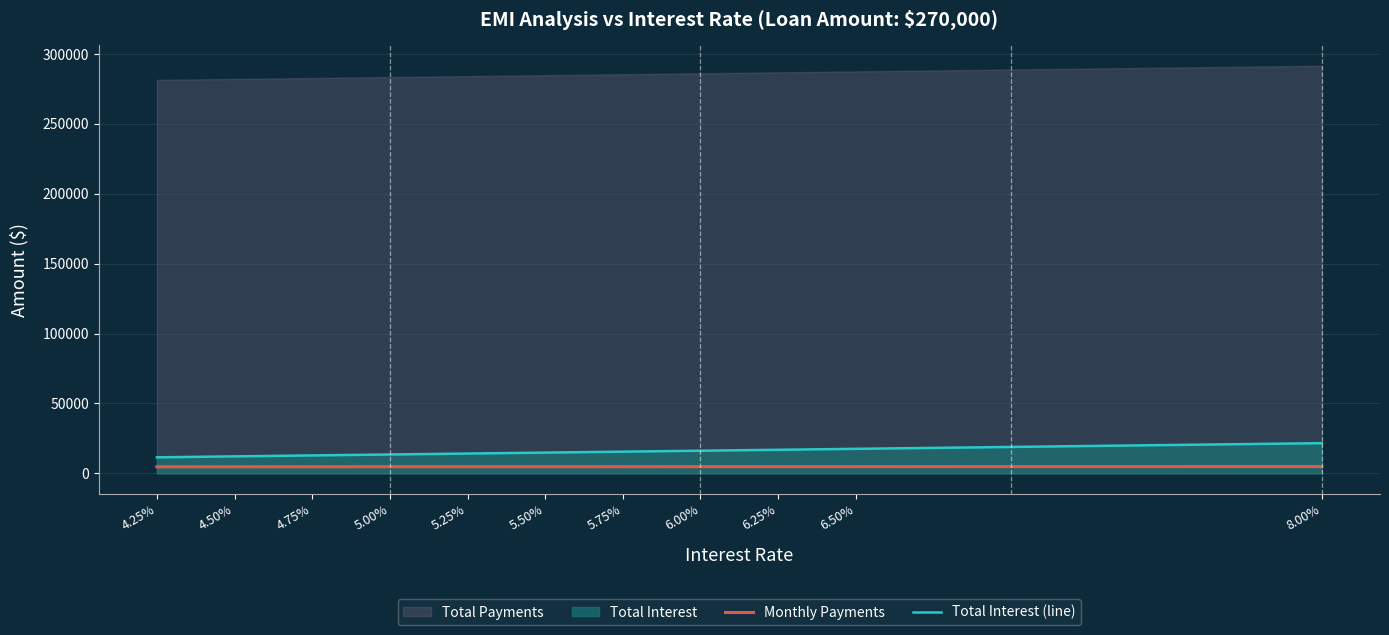

Read the Monthly Payments value at 6.25%.

4781.2